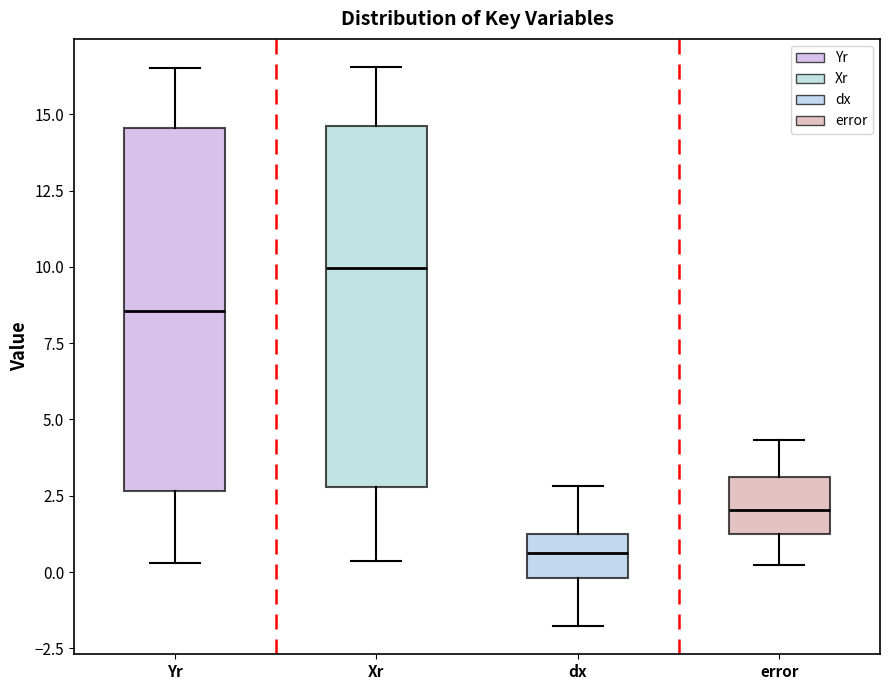

Which box's median line is the lowest?

dx